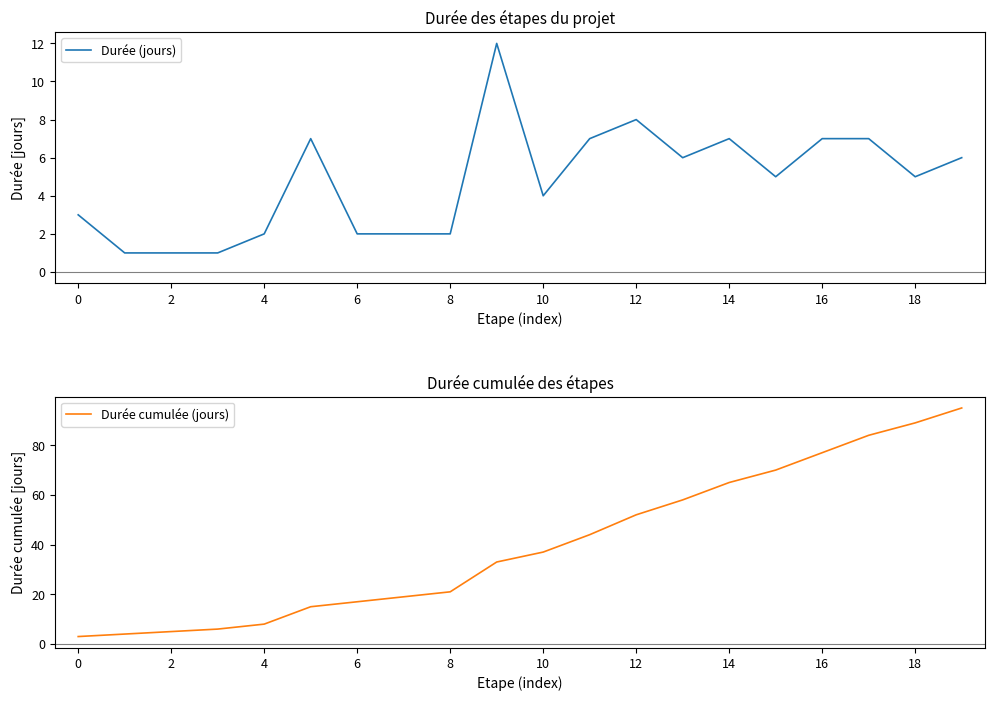

List the series in order of their peak value, lowest first.

Durée (jours), Durée cumulée (jours)